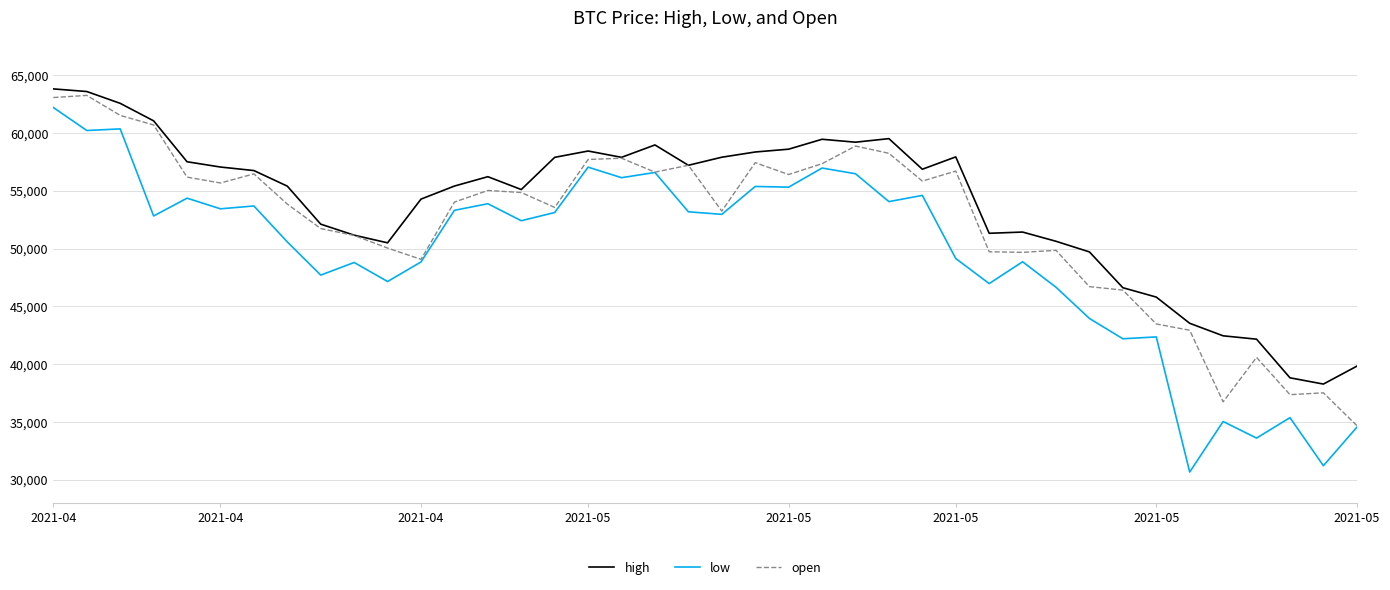

What is the maximum value for high?

63821.7